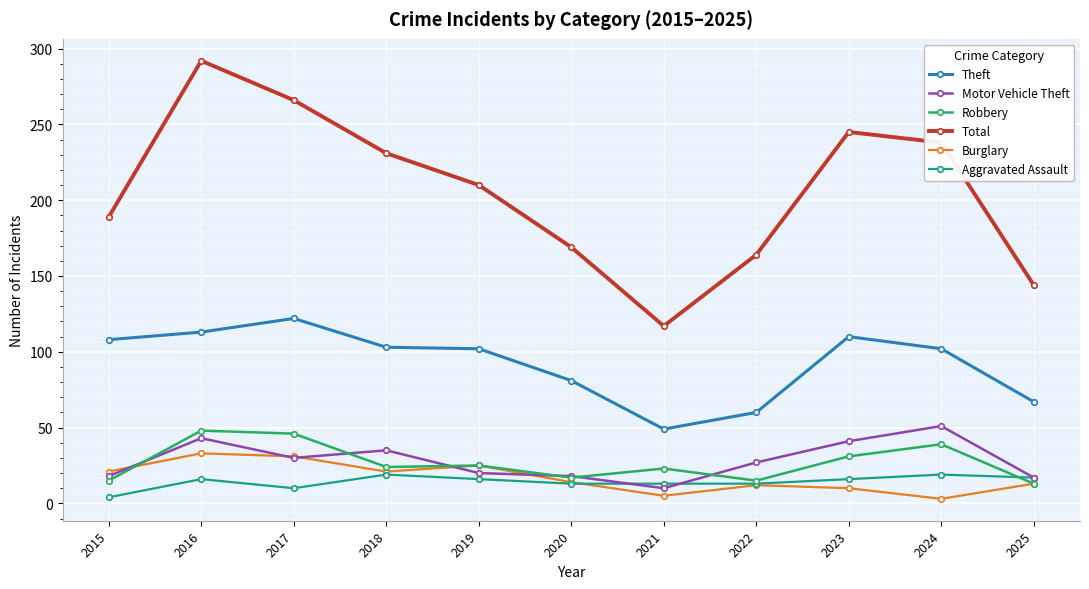

What is the smallest value displayed?

3